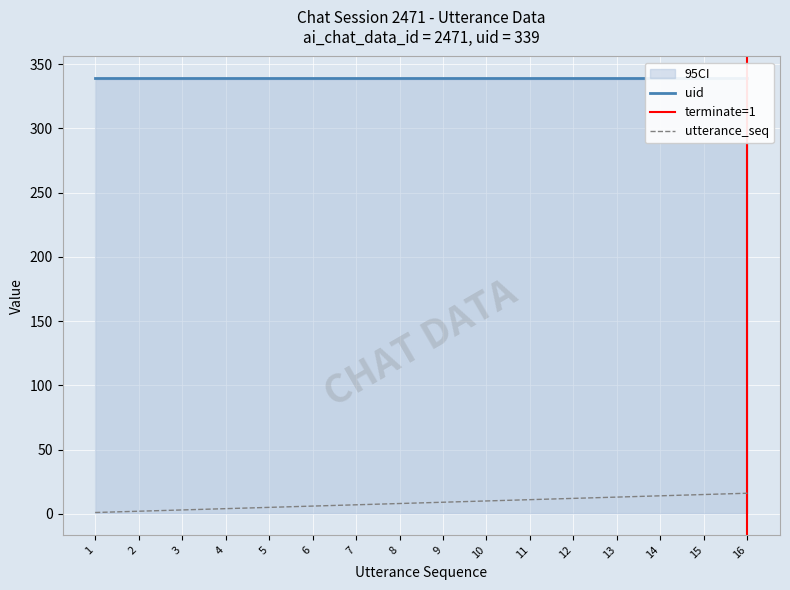

True or false: uid and terminate cross at least once.

False